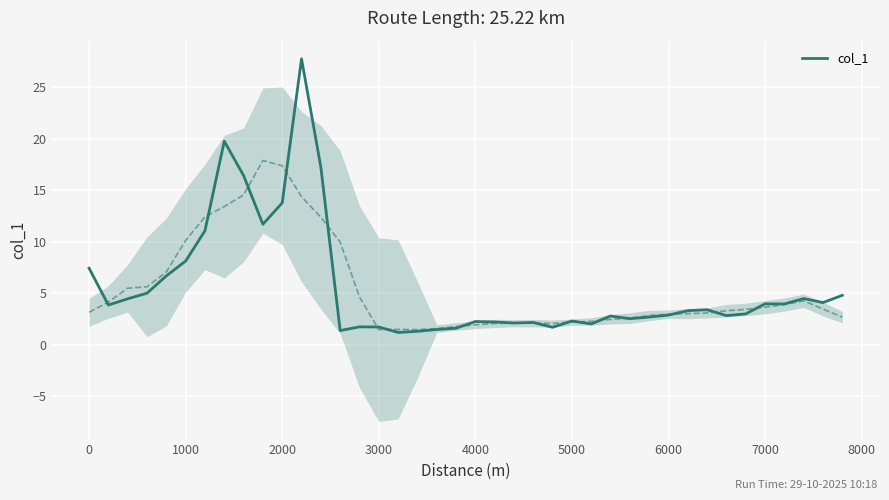

What is the minimum value for col_1?

1.2